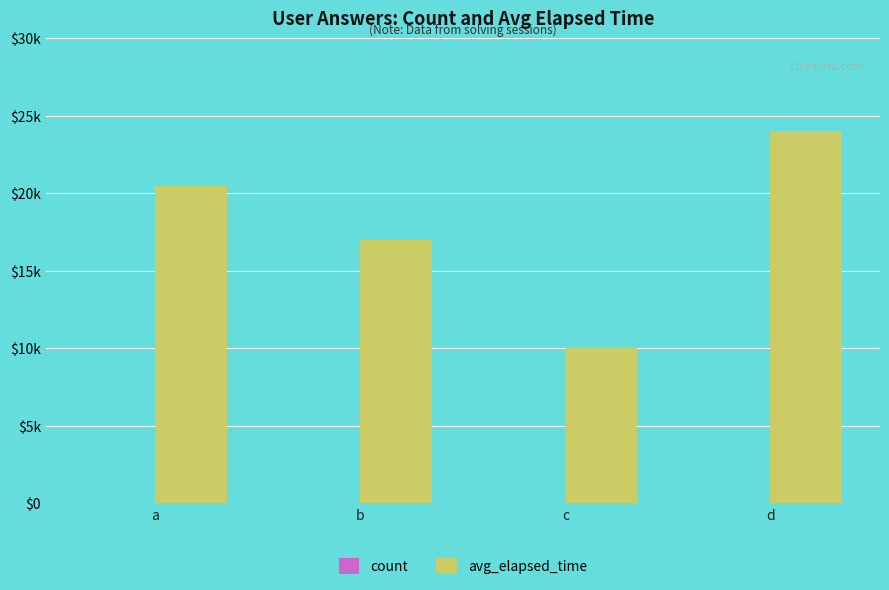

What is the difference between the maximum and minimum values in the avg_elapsed_time series?

14000